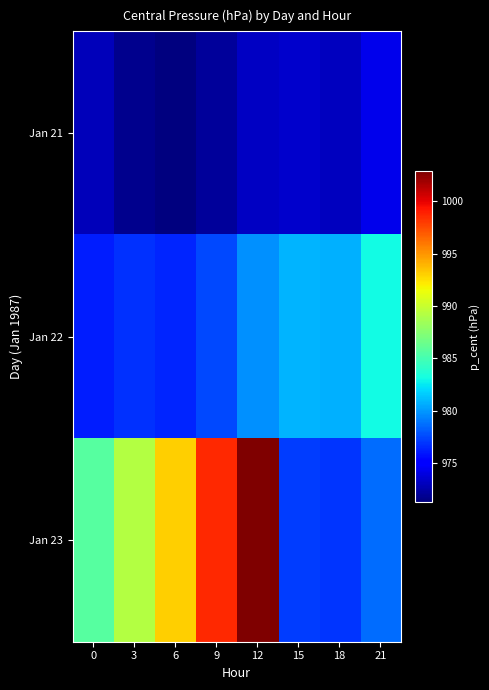

Which has a higher value, 9 or 21?

21